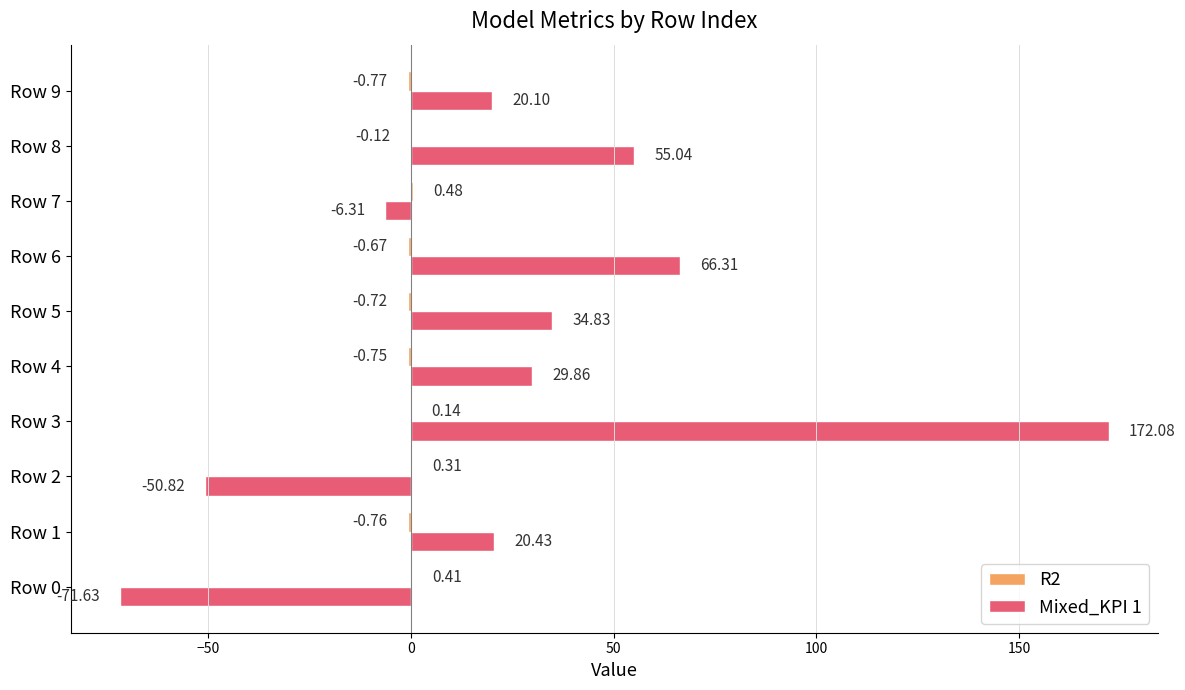

What is the total value across all series at Row 7?

-5.8